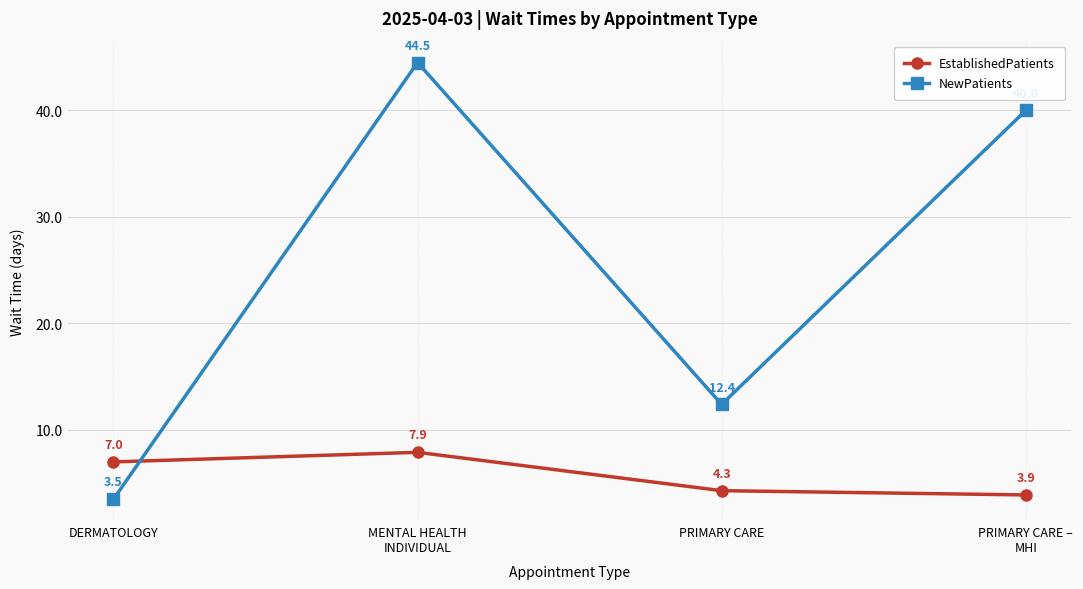

At how many categories does at least one series exceed 39?

2